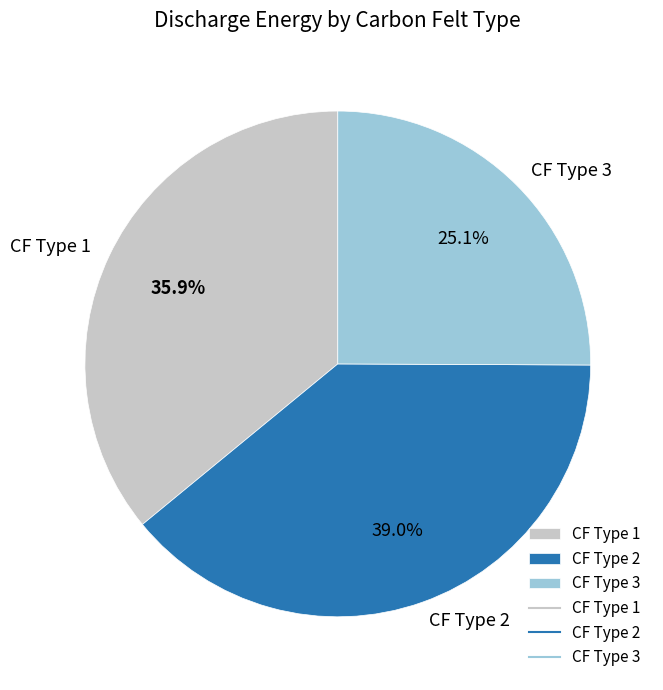

Is there any slice that represents more than half of the pie?

No